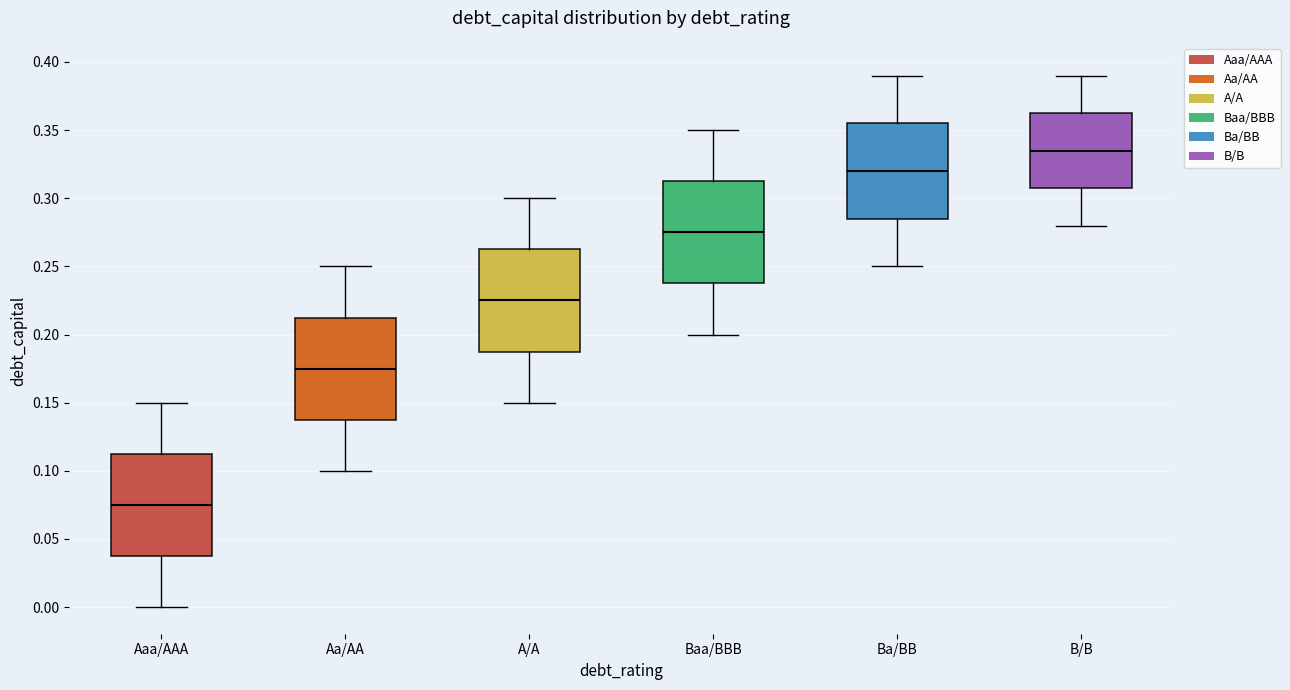

Which box's median line is the lowest?

Aaa/AAA